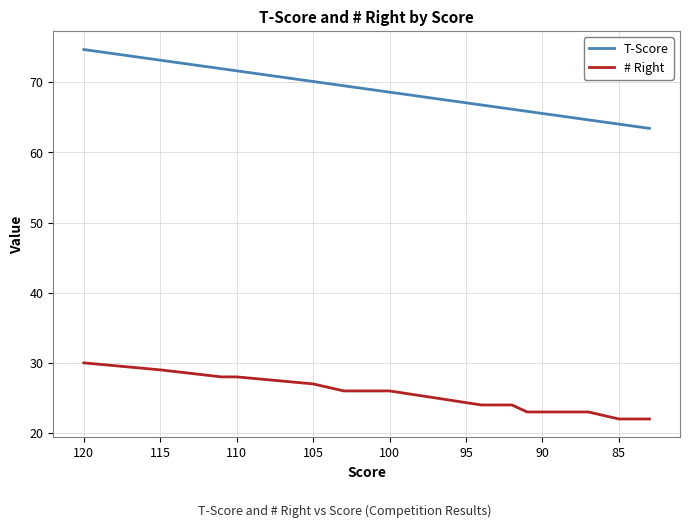

True or false: T-Score has more than 0 points higher than both neighbors.

False